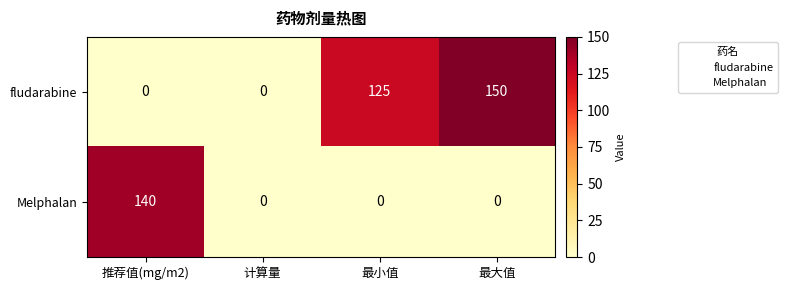

True or false: Melphalan has a value of 140 at 推荐值(mg/m2).

True